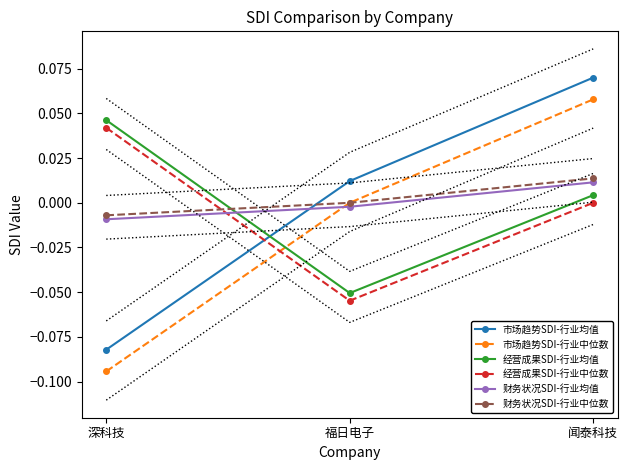

Is it true that 市场趋势SDI-行业均值 equals 0.0 at 闻泰科技?

False